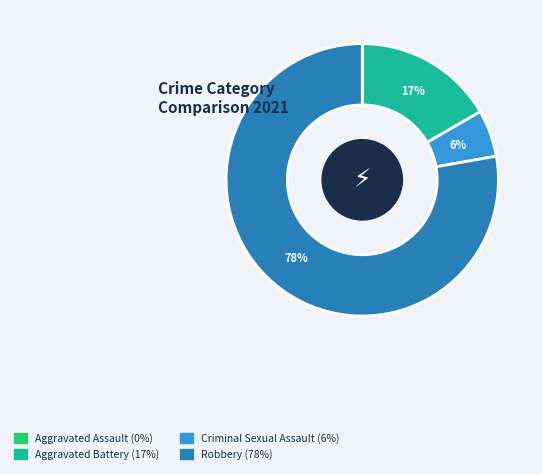

To the nearest percent, what is the difference between the Aggravated Battery and Criminal Sexual Assault slice percentages?

11%